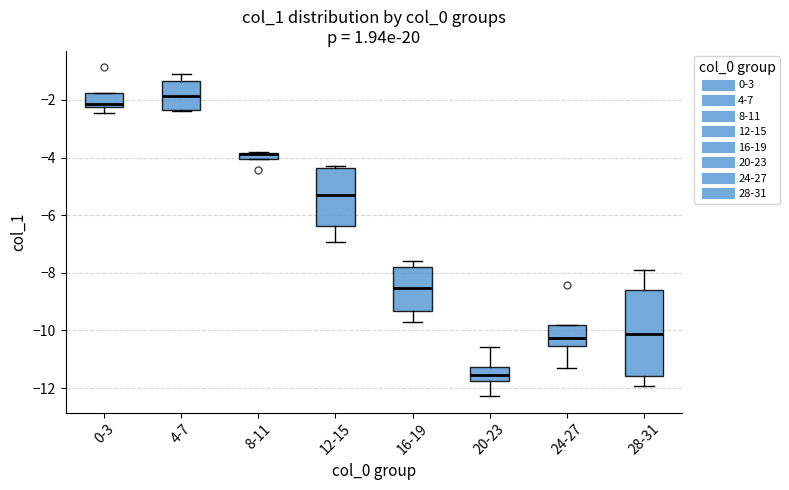

Which box is the tallest, from its lower edge to its upper edge?

28-31